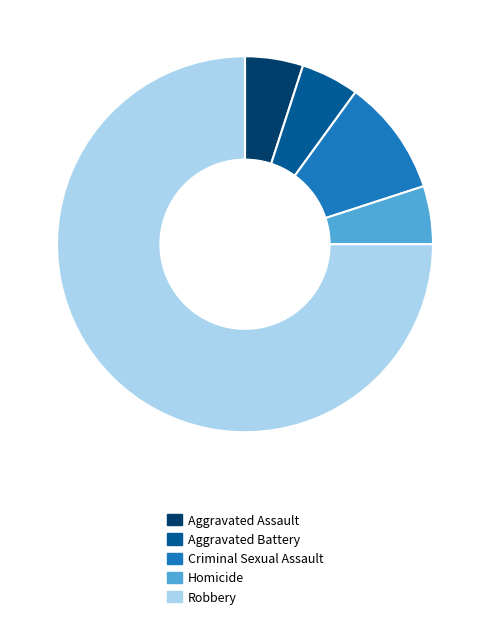

True or false: Robbery accounts for 67% of the total.

False